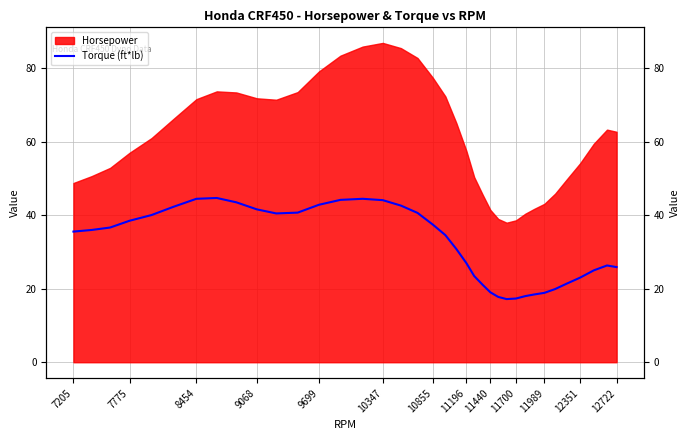

What is the difference between the second highest and second lowest values?

27.1